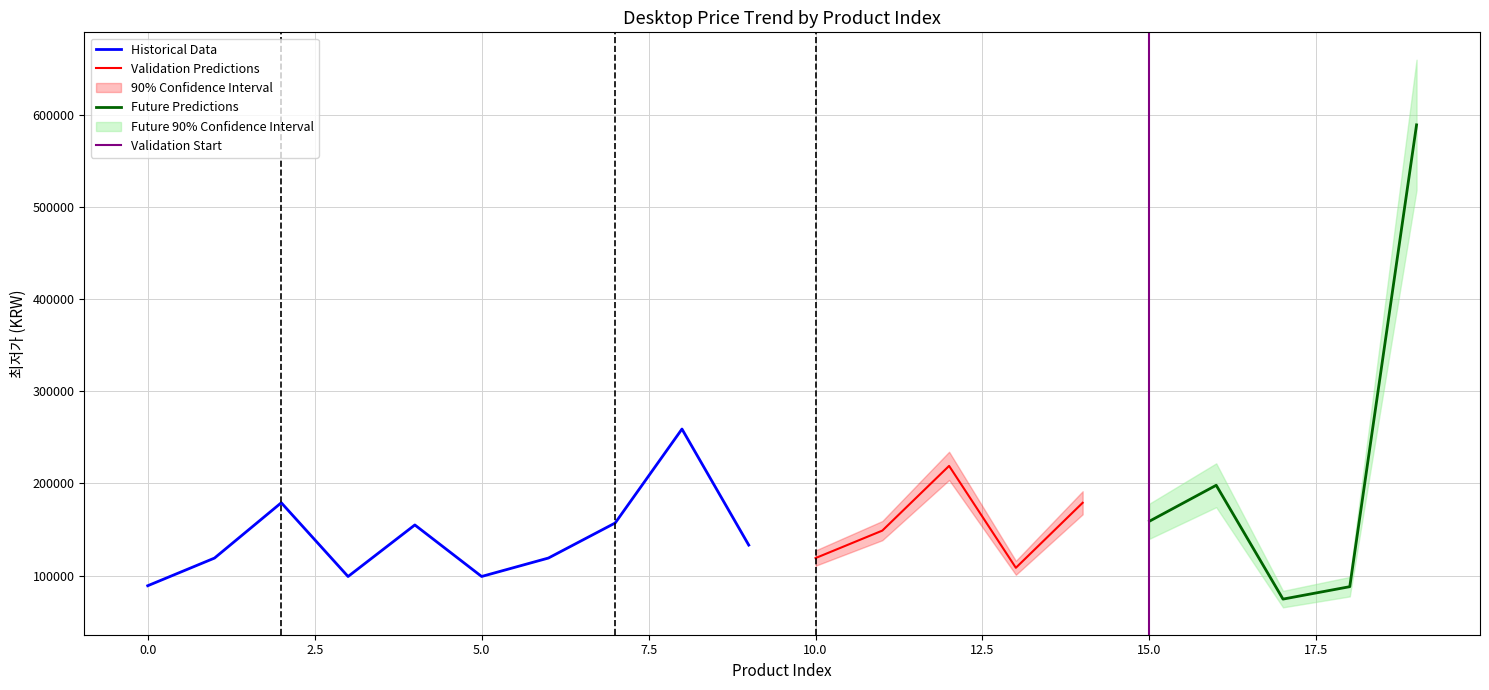

List the labels in order of value, largest first.

19, 8, 12, 16, 2, 14, 15, 7, 4, 11, 9, 6, 1, 10, 13, 5, 3, 0, 18, 17